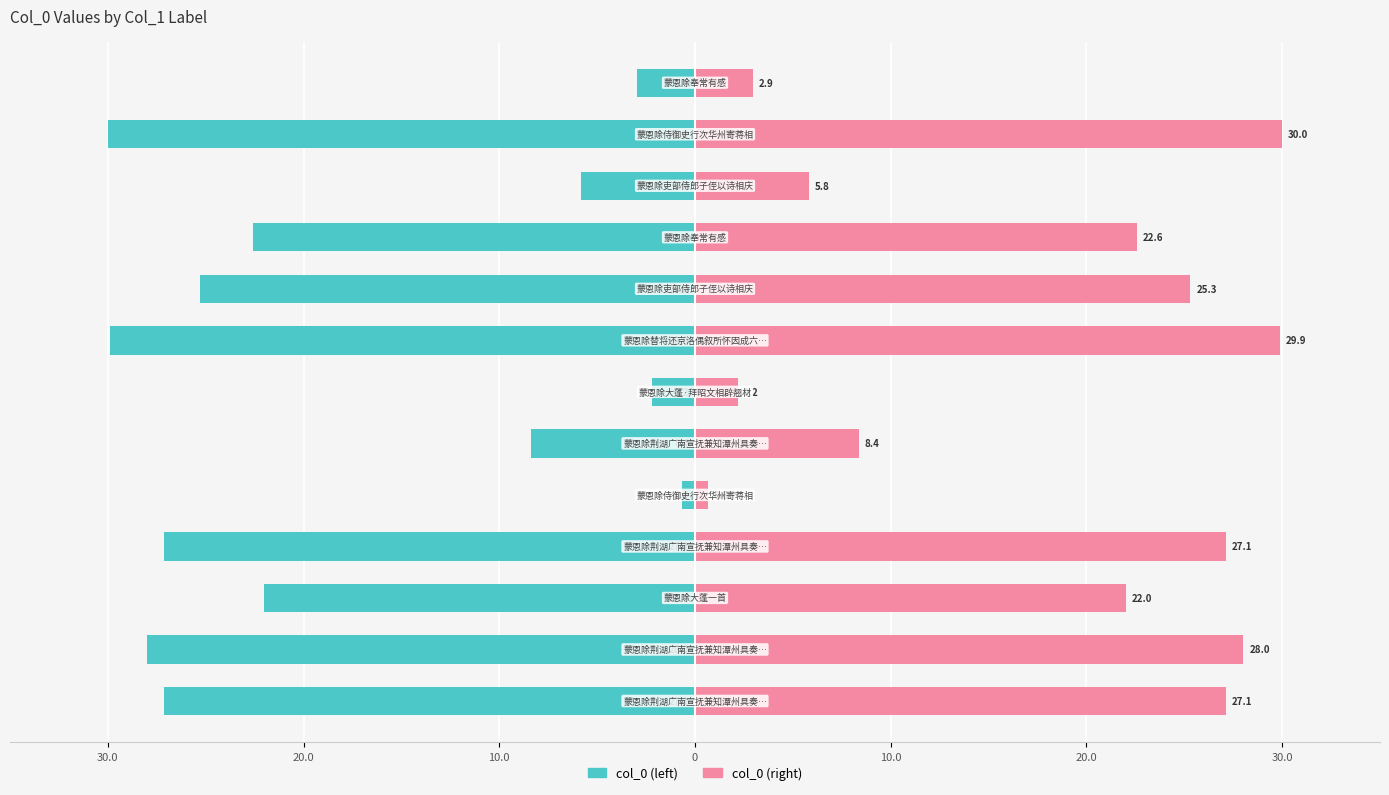

How many values in the col_0 (right) series exceed 22?

8